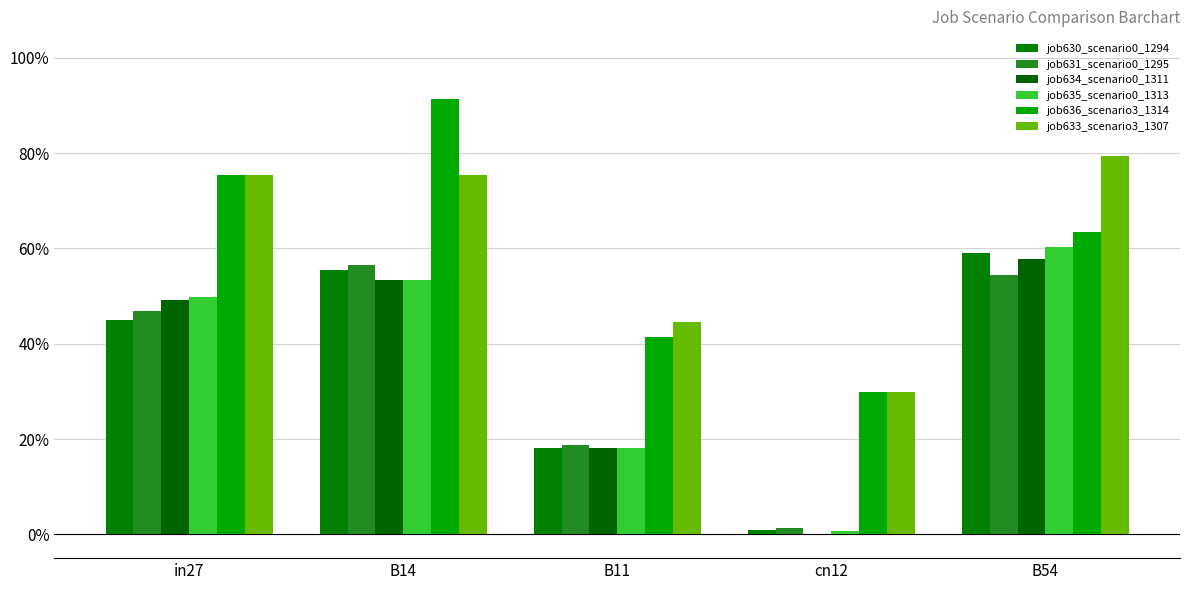

What is the difference between the second highest and minimum values in the job630_scenario0_1294 series?

0.5